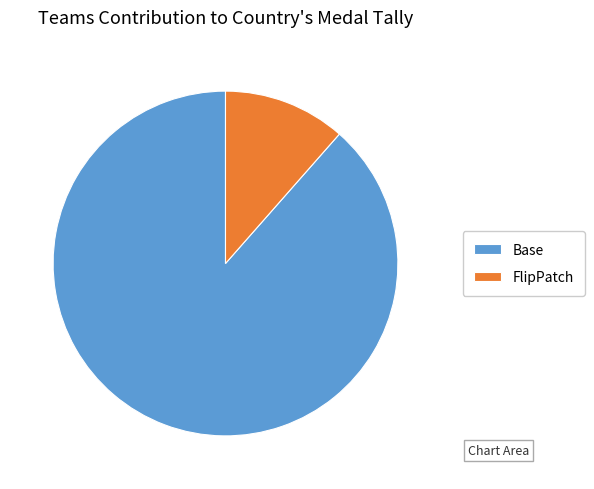

Which slice is the smallest?

FlipPatch